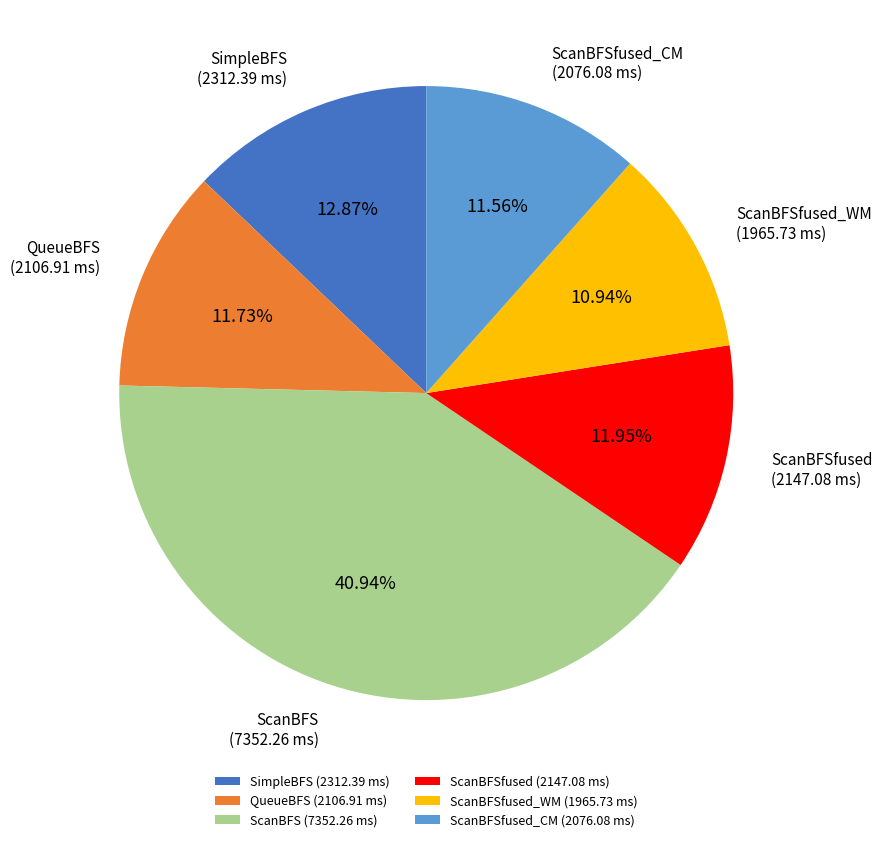

Approximately how many times larger is the value at ScanBFSfused_CM compared to ScanBFSfused?

1.0